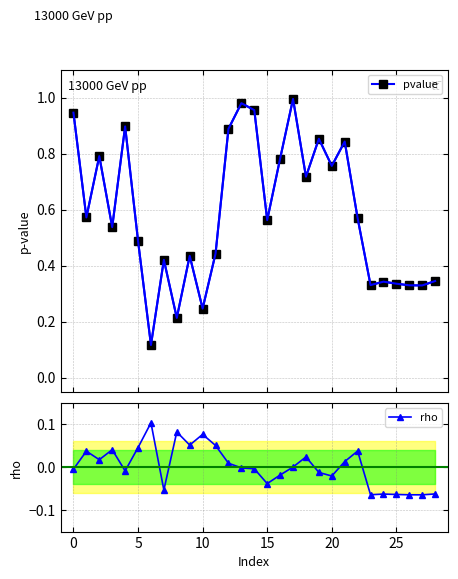

Does the chart have visible grid lines?

Yes